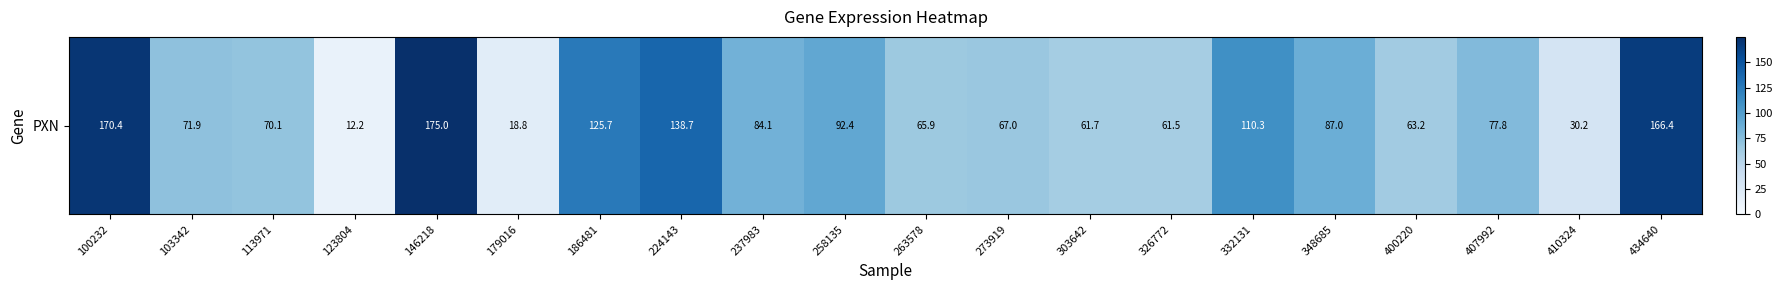

Rank the categories by value from highest to lowest.

146218, 100232, 434640, 224143, 186481, 332131, 258135, 348685, 237983, 407992, 103342, 113971, 273919, 263578, 400220, 303642, 326772, 410324, 179016, 123804